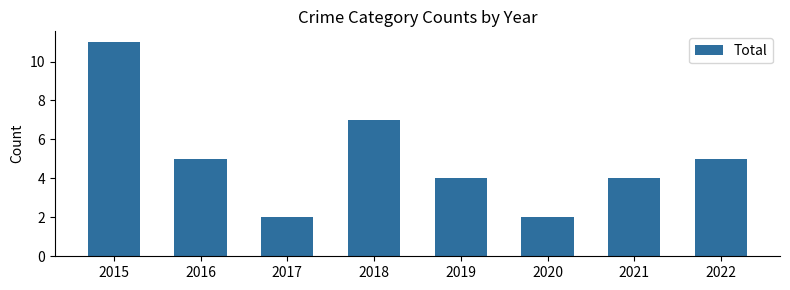

Which label corresponds to the largest value in the chart?

2015